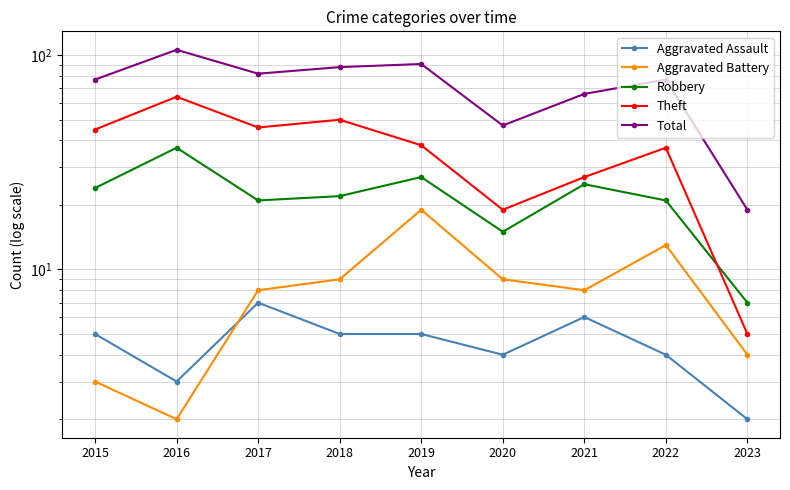

Reading right to left, extract all data points from this chart.

Aggravated Assault: 2	4	6	4	5	5	7	3	5
Aggravated Battery: 4	13	8	9	19	9	8	2	3
Robbery: 7	21	25	15	27	22	21	37	24
Theft: 5	37	27	19	38	50	46	64	45
Total: 19	77	66	47	91	88	82	106	77